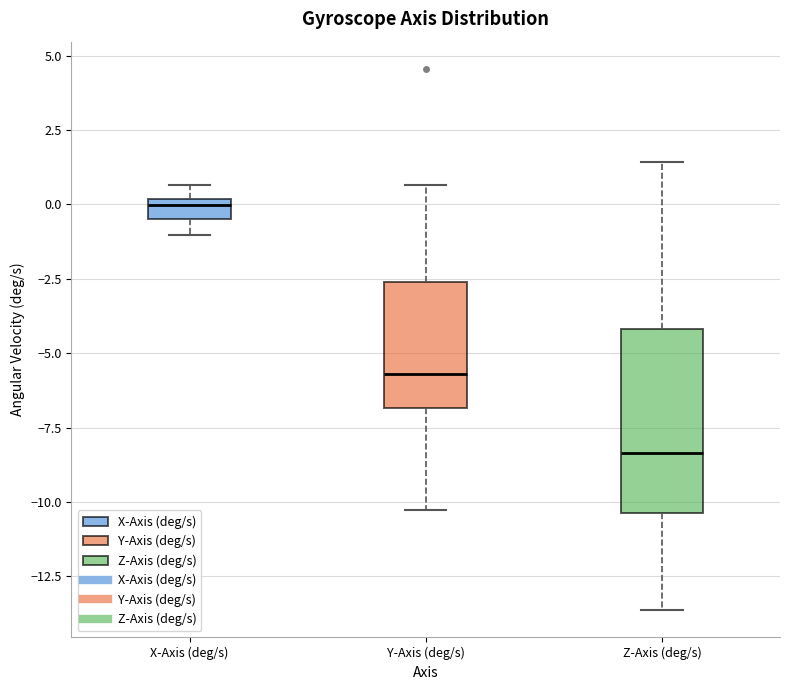

Comparing the boxes themselves (not the whiskers), which one is the tallest?

Z-Axis (deg/s)